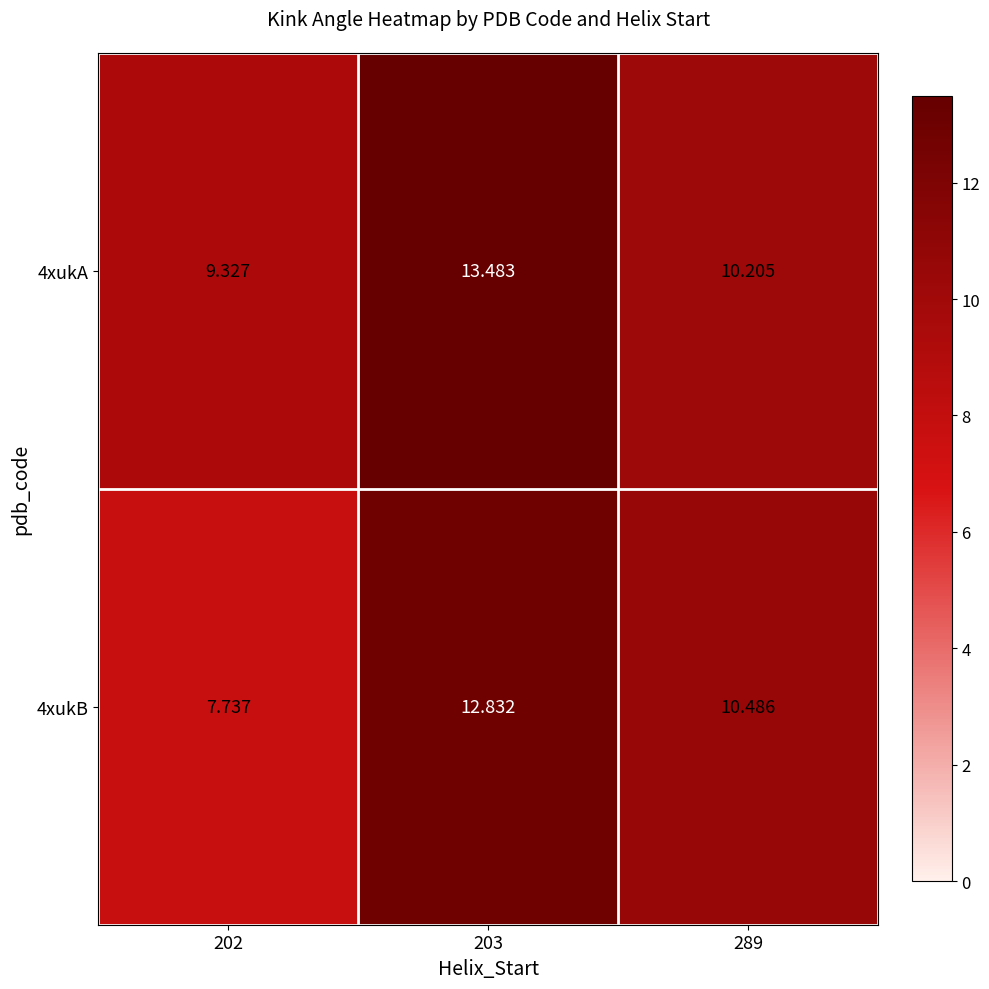

At which category is the sum across all series the highest?

203